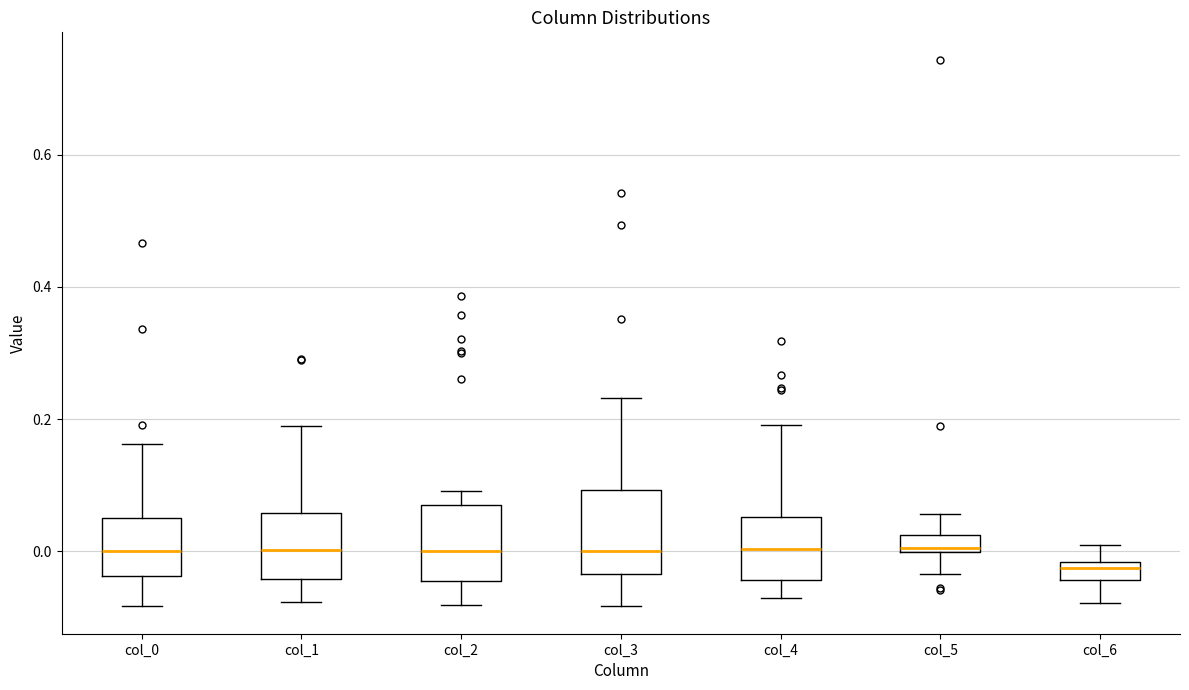

Where does the median line of the box for col_0 sit on the y-axis? The values are not printed on the chart, so give them approximately, as read against the axis.

0.00